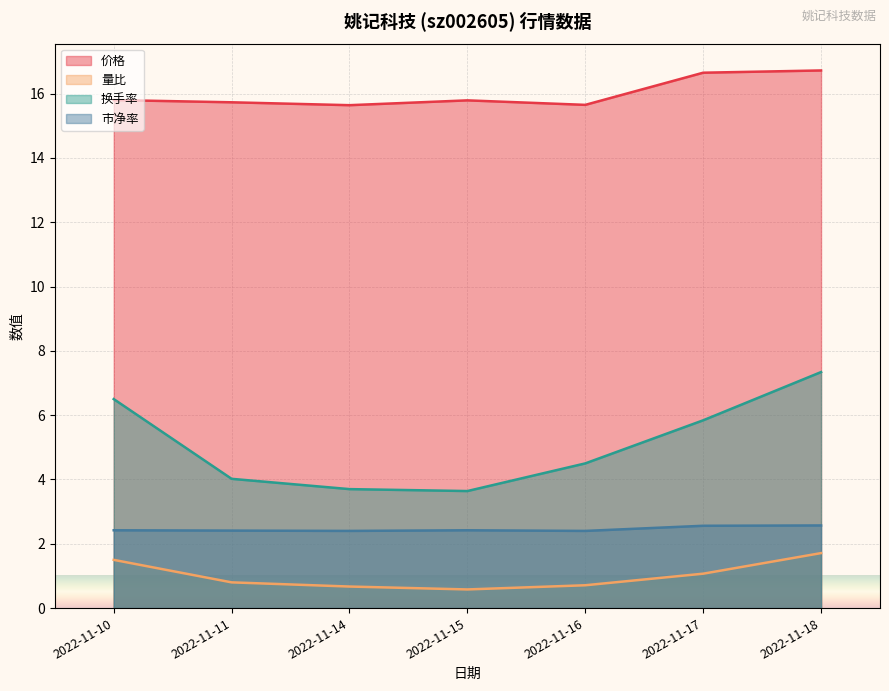

How many distinct data groups are displayed?

4